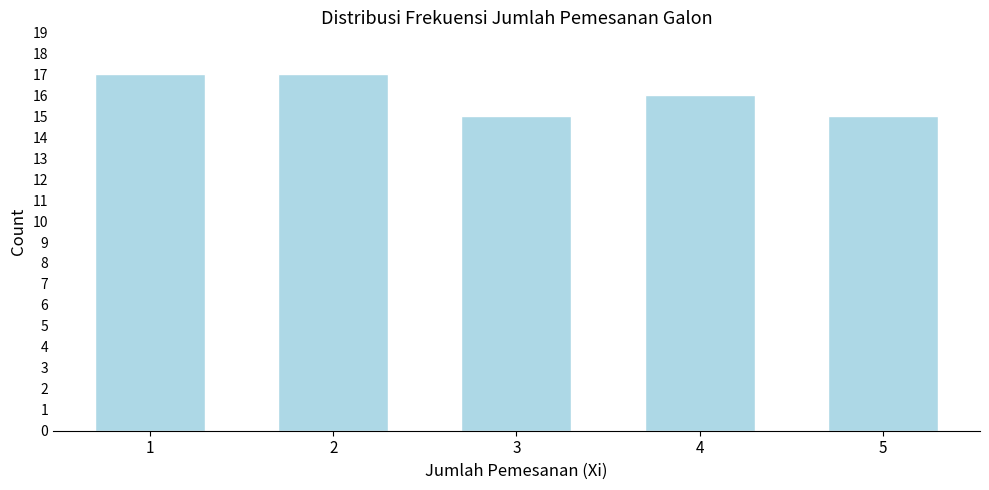

Reading left to right, extract all data points from this chart.

1=17	2=17	3=15	4=16	5=15